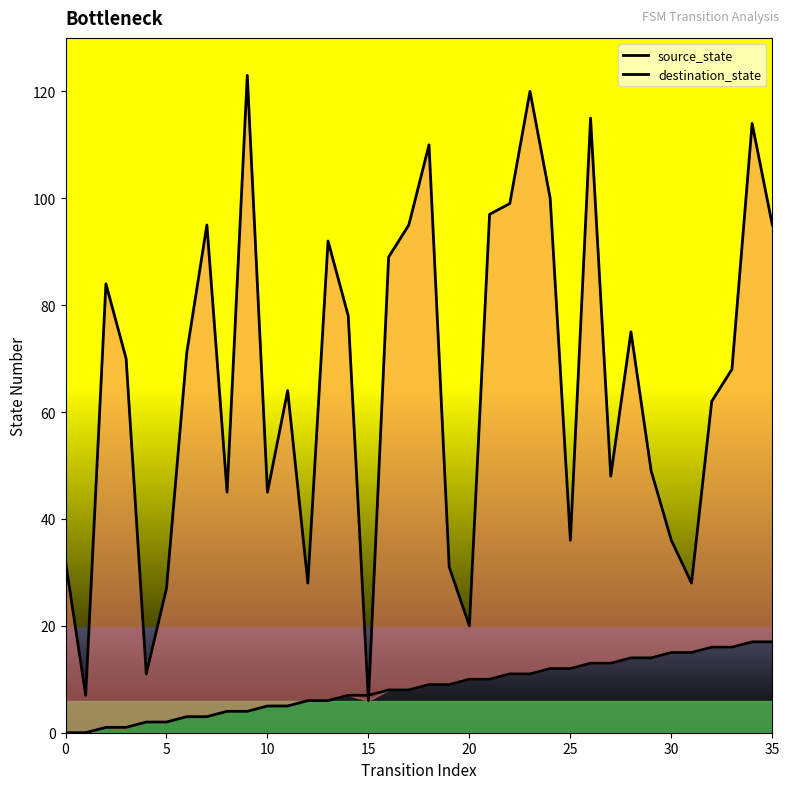

What are all the series names shown in the legend?

source_state, destination_state